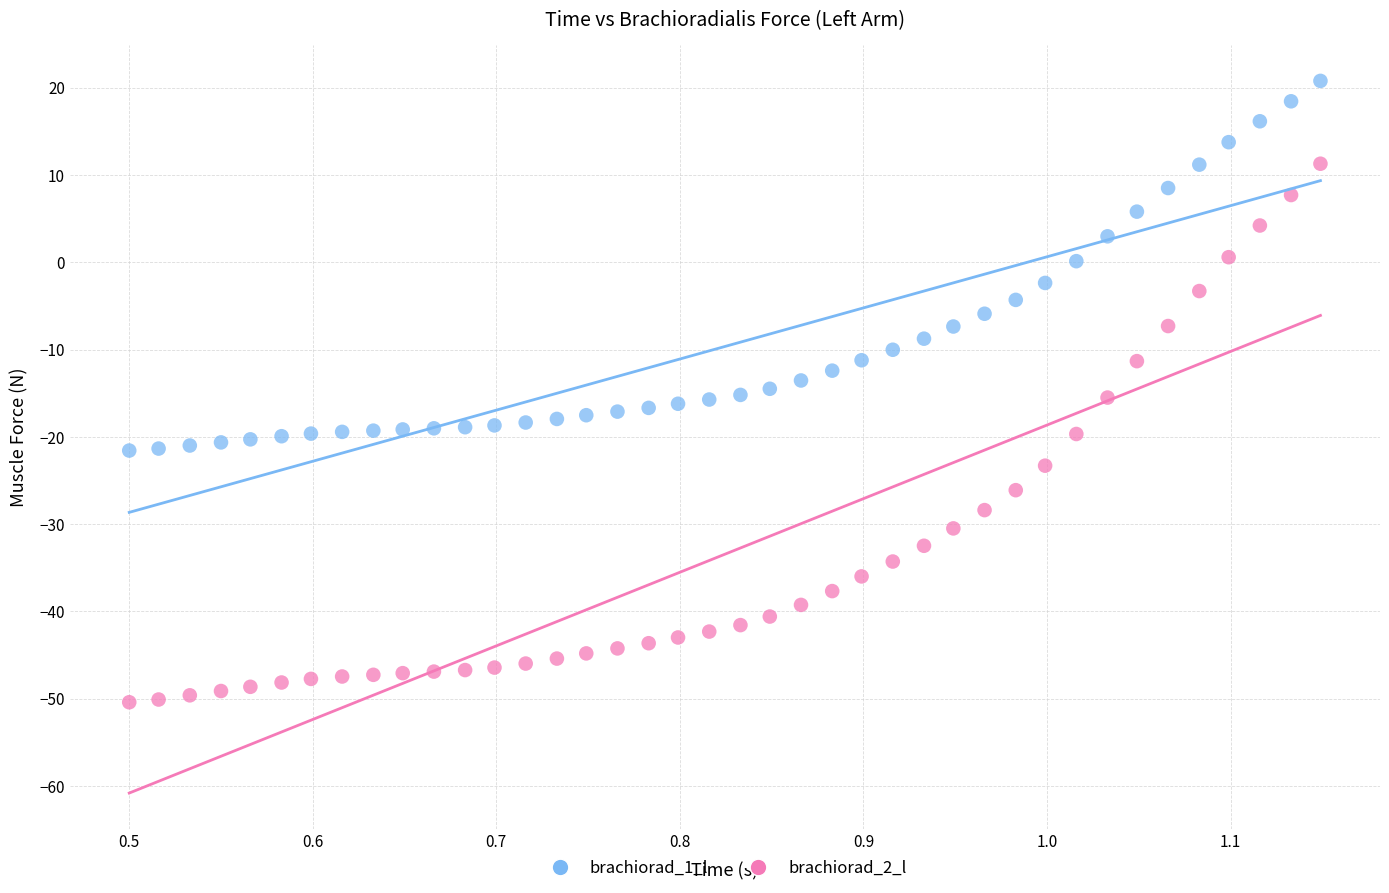

Which series reaches the minimum Y coordinate?

brachiorad_2_l